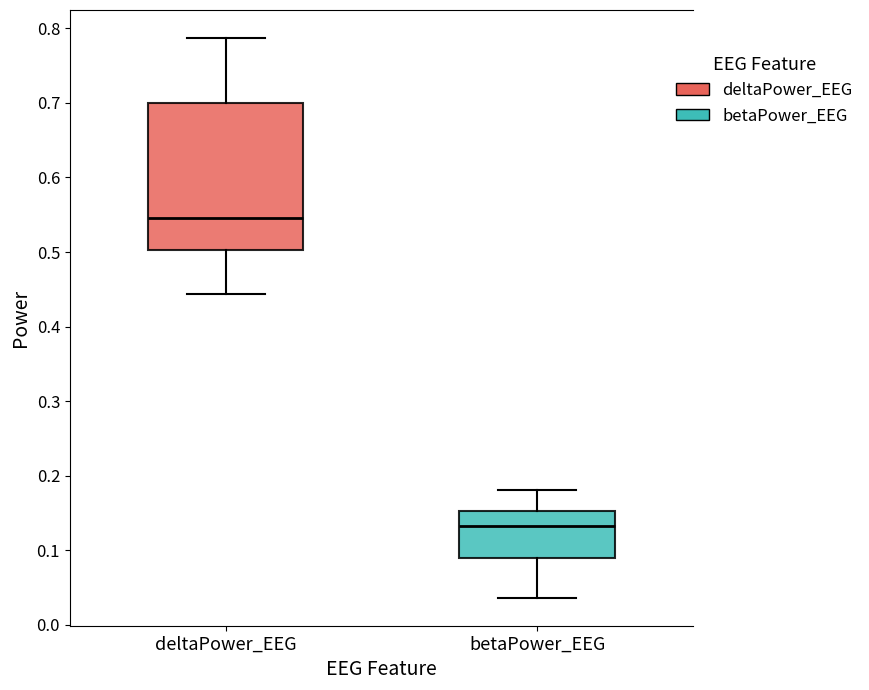

Reading left to right, transcribe this box plot: for each box, give where its median line is, the range the box spans, and where its two whiskers end, as read against the y-axis. The values are not printed on the chart, so give them approximately, as read against the axis.

deltaPower_EEG: median 0.55, box 0.50 to 0.70, whiskers 0.44 to 0.79
betaPower_EEG: median 0.13, box 0.09 to 0.15, whiskers 0.04 to 0.18